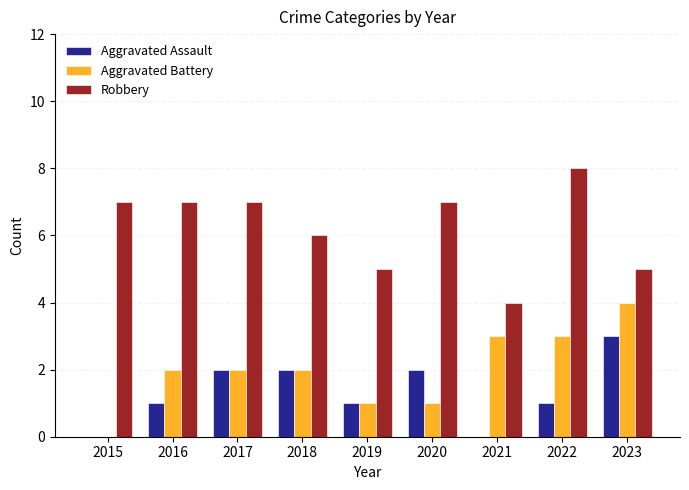

Reading left to right, what are all the values shown in this chart?

Aggravated Assault: 0	1	2	2	1	2	0	1	3
Aggravated Battery: 0	2	2	2	1	1	3	3	4
Robbery: 7	7	7	6	5	7	4	8	5